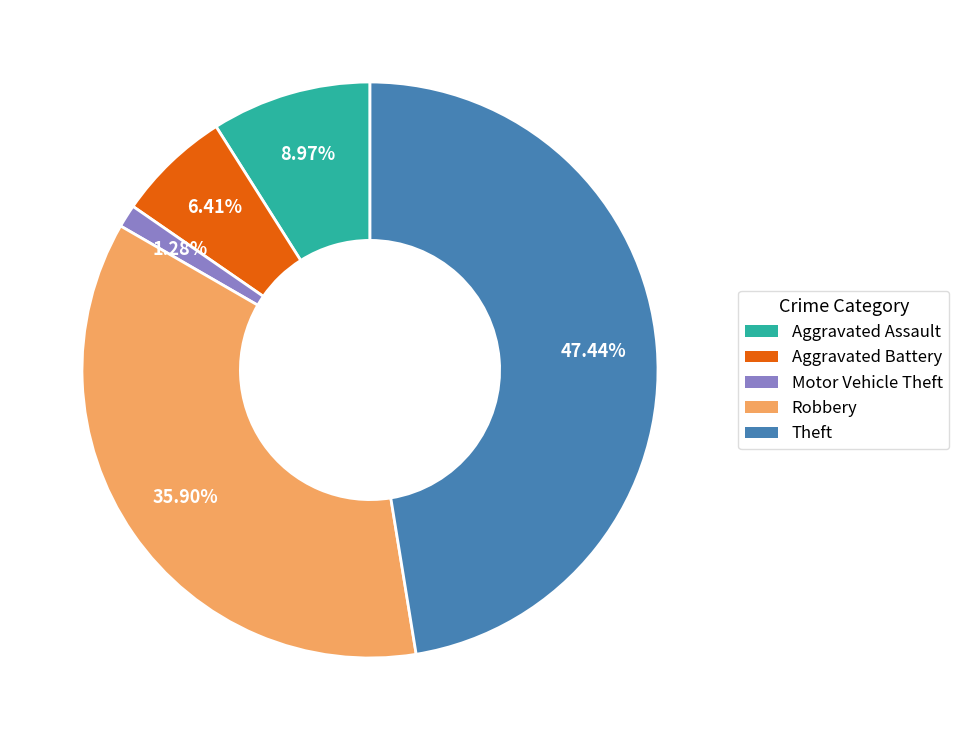

Rank the categories by value from highest to lowest.

Theft, Robbery, Aggravated Assault, Aggravated Battery, Motor Vehicle Theft